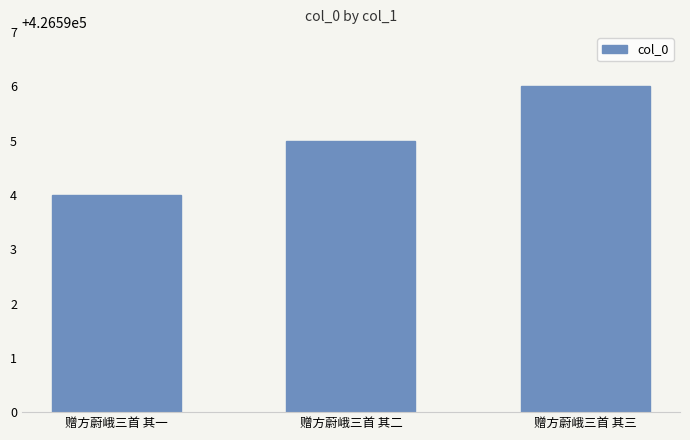

The chart shows a value of 426596 at 赠方蔚峨三首 其三. True or false?

True